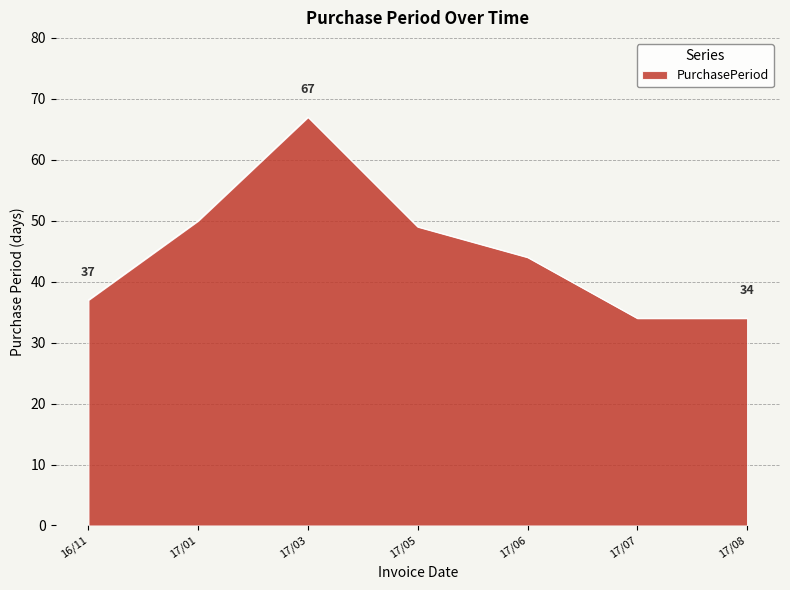

What is the difference between the maximum and minimum values?

33